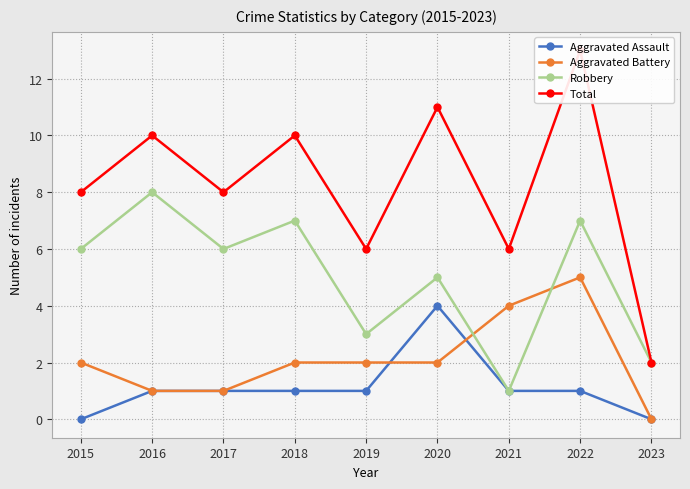

What is the value of the Robbery point at the 3rd from the left?

6